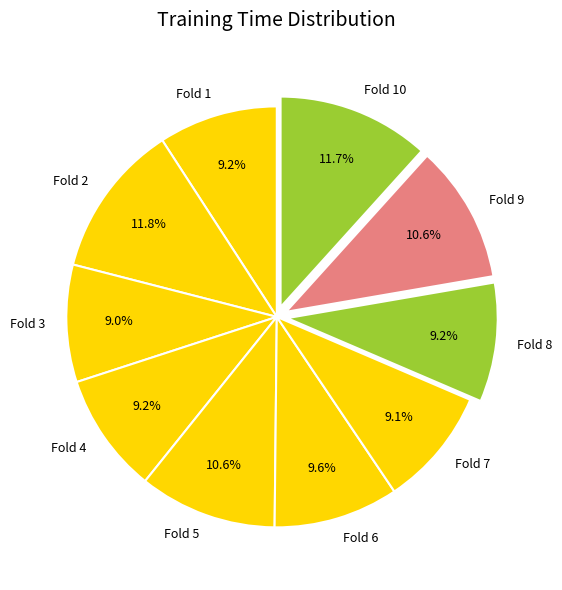

Is Fold 4 the majority of the pie?

No